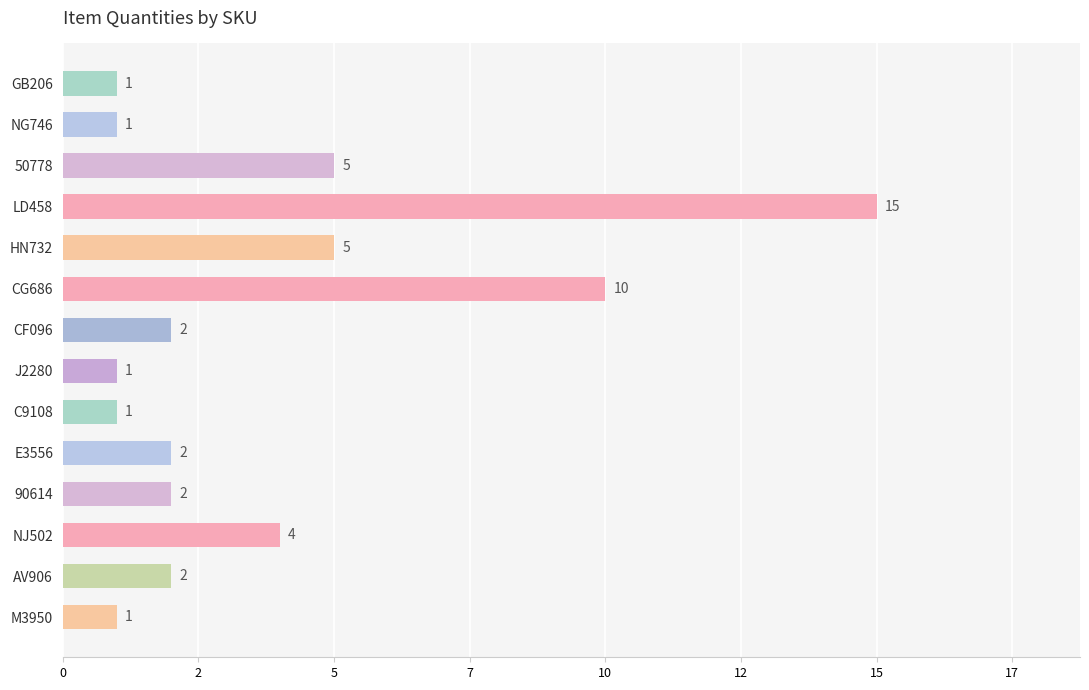

What is the sum of all values?

52